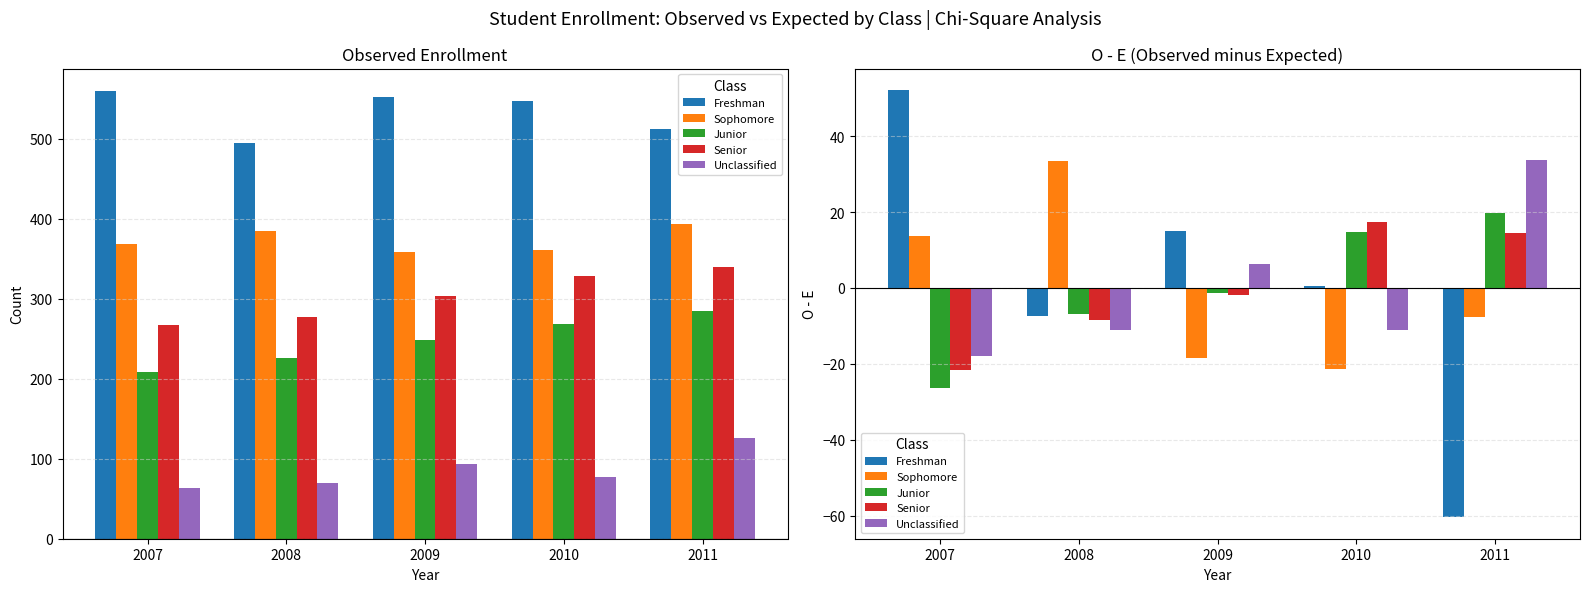

What is the approximate value of Unclassified at 2009?

6.3